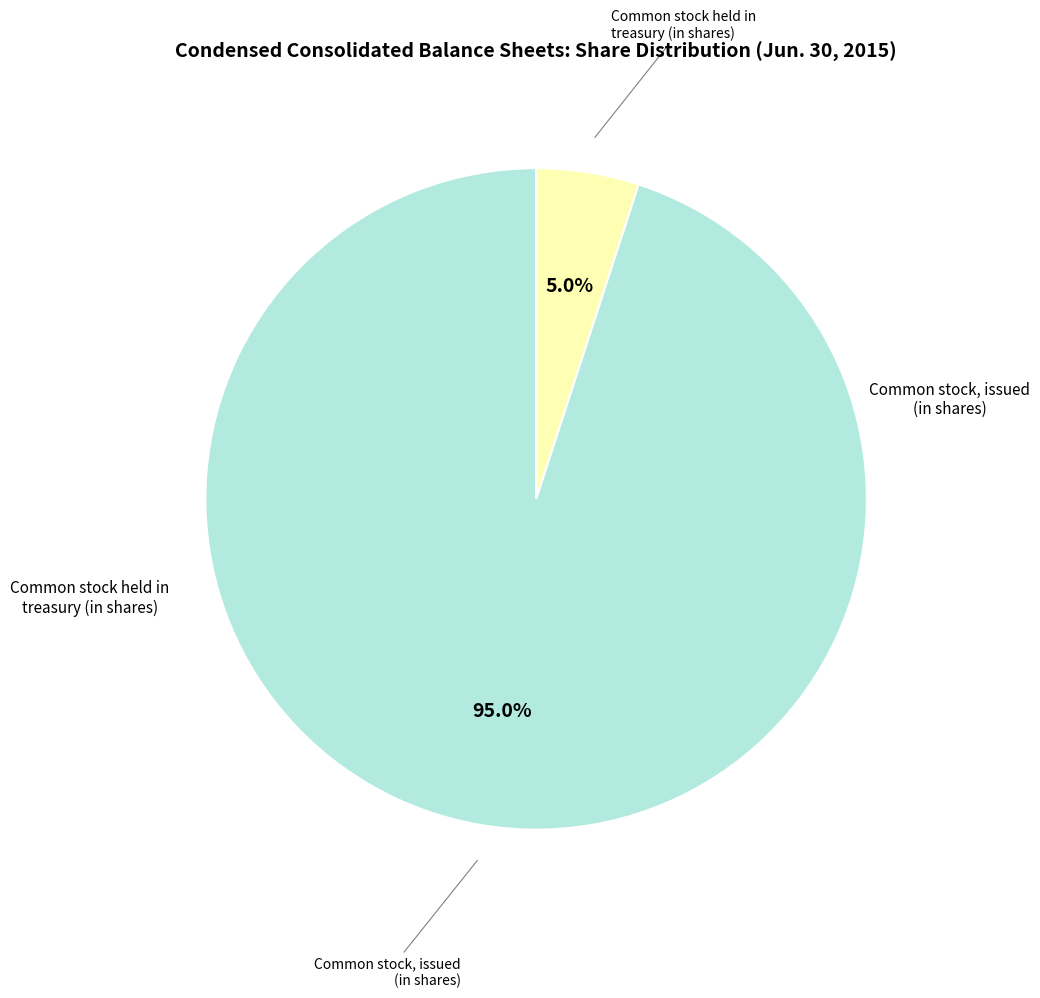

Does any single category account for the majority?

Yes